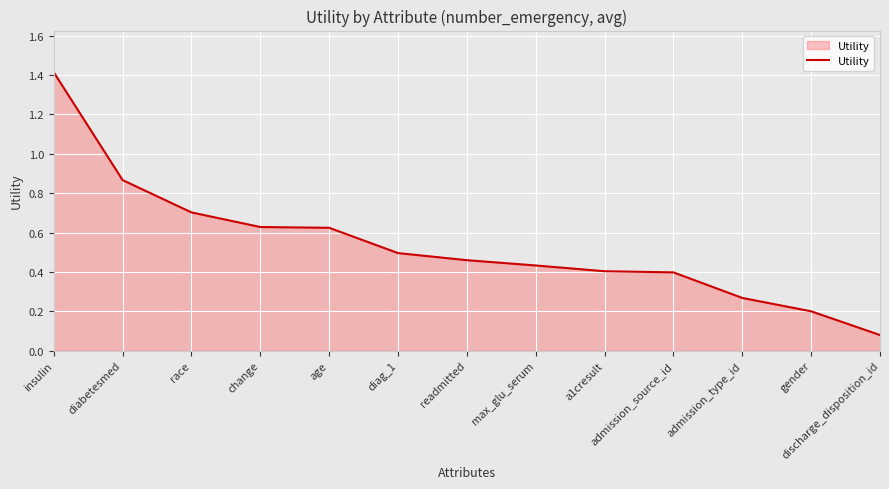

What position from the left is readmitted?

7